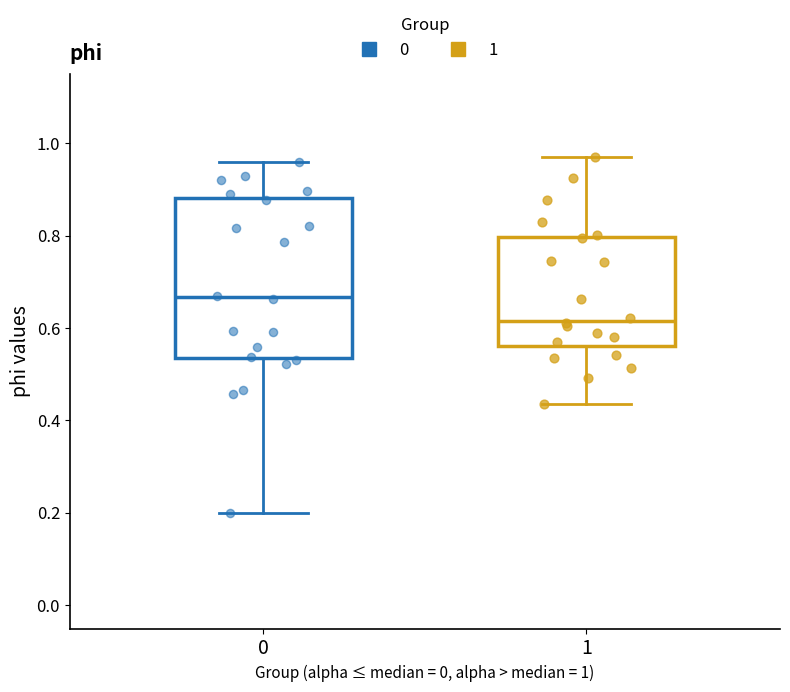

Which box's median line is the highest?

0